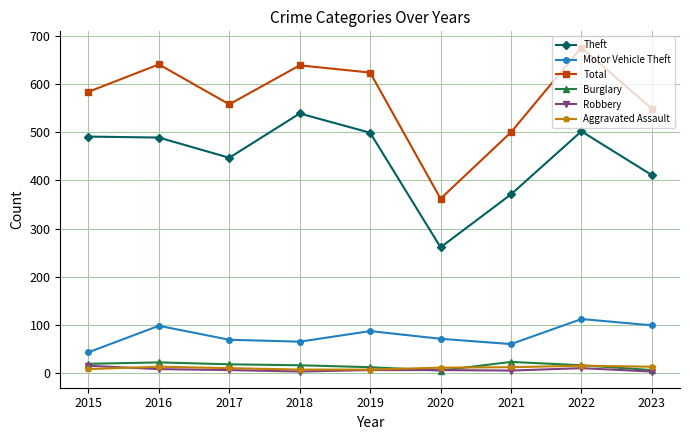

At which category does Theft reach its first local valley?

2017